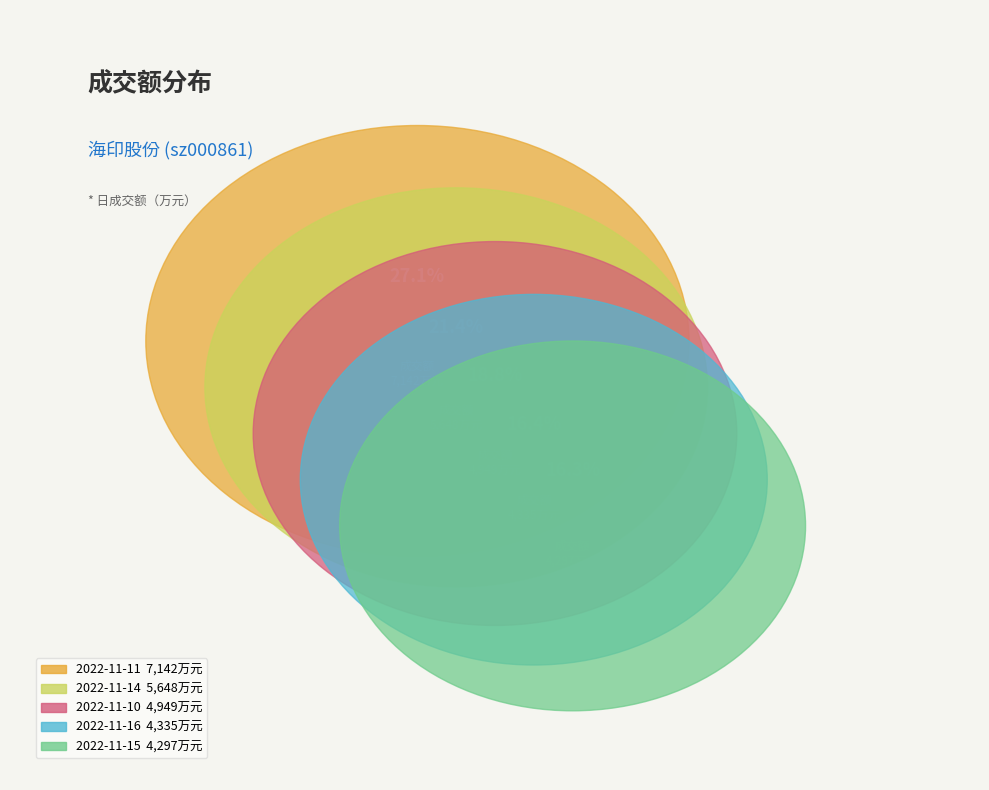

What percentage is NOT represented by 2022-11-11?

72.9%